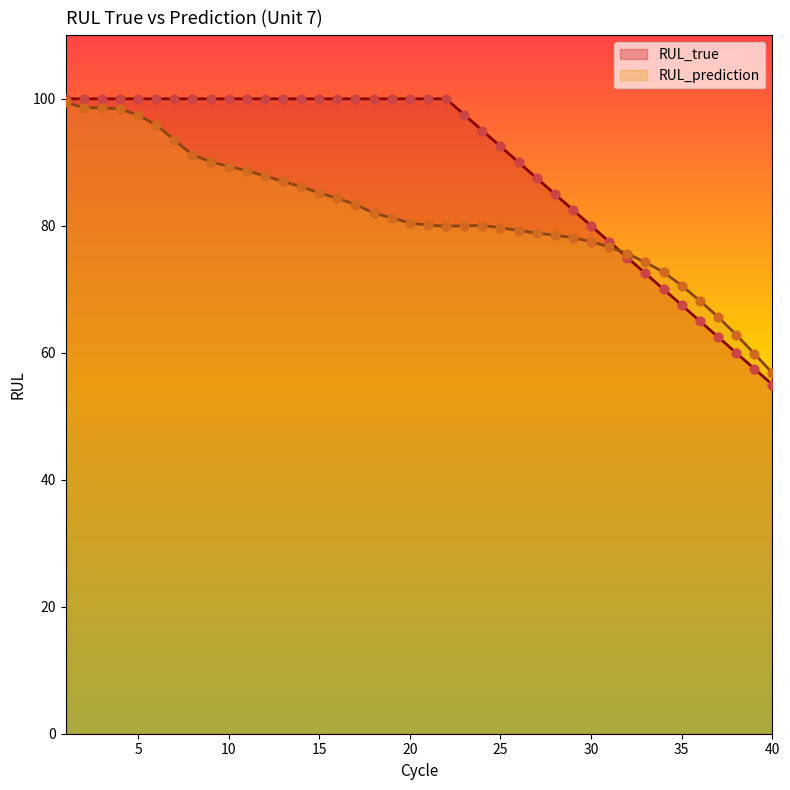

What is the total value across all series at 26?

169.3